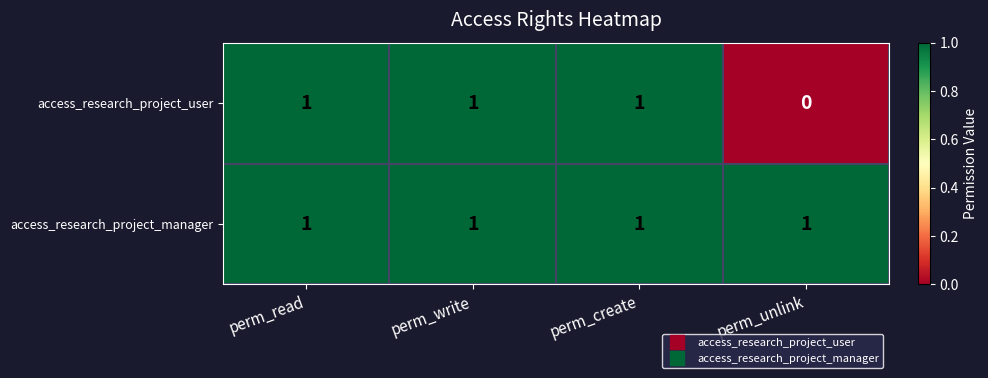

True or false: access_research_project_user has a value of 1 at perm_write.

True